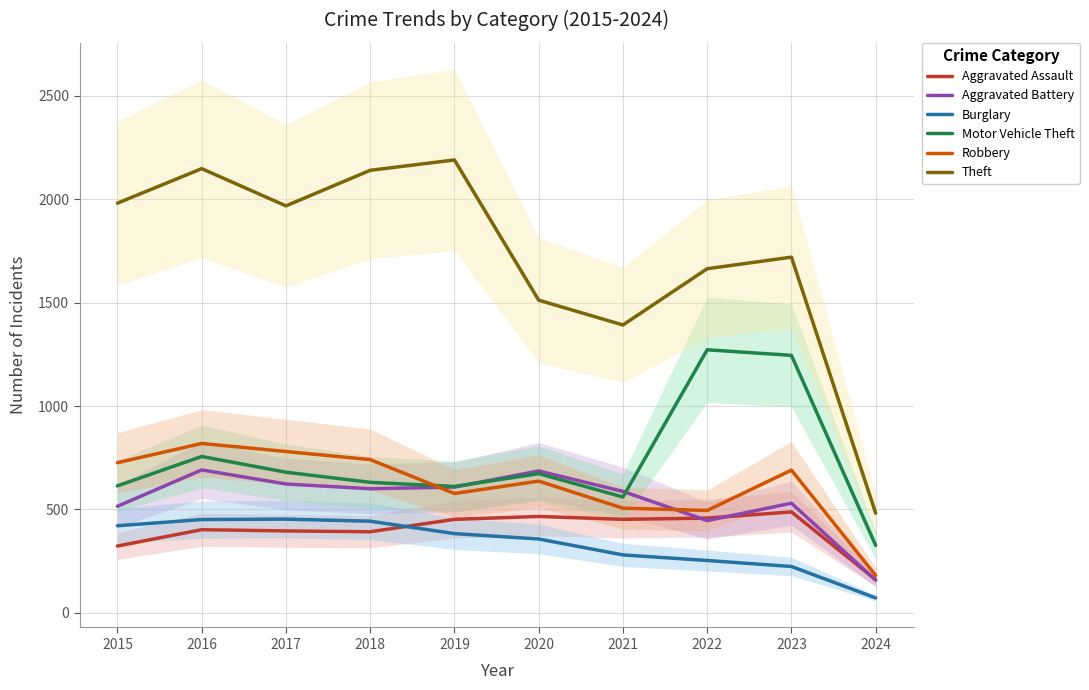

At how many categories does at least one series exceed 1939?

5